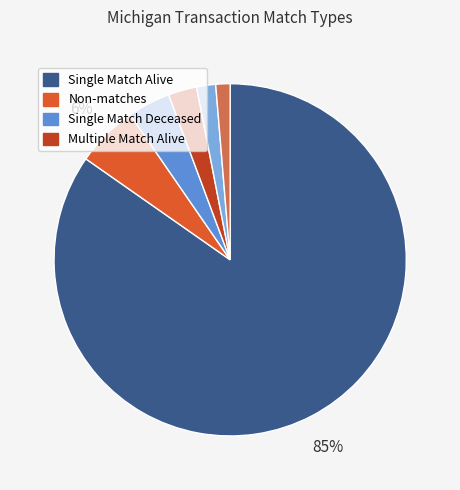

Is there a majority slice in this chart?

Yes